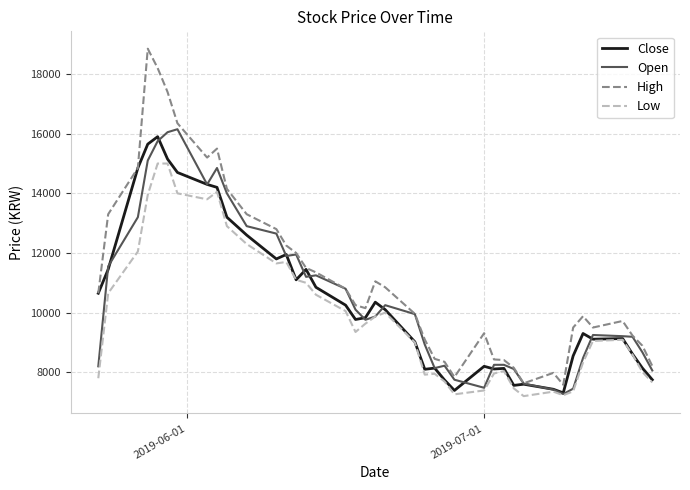

True or false: Low and High intersect in this chart.

False